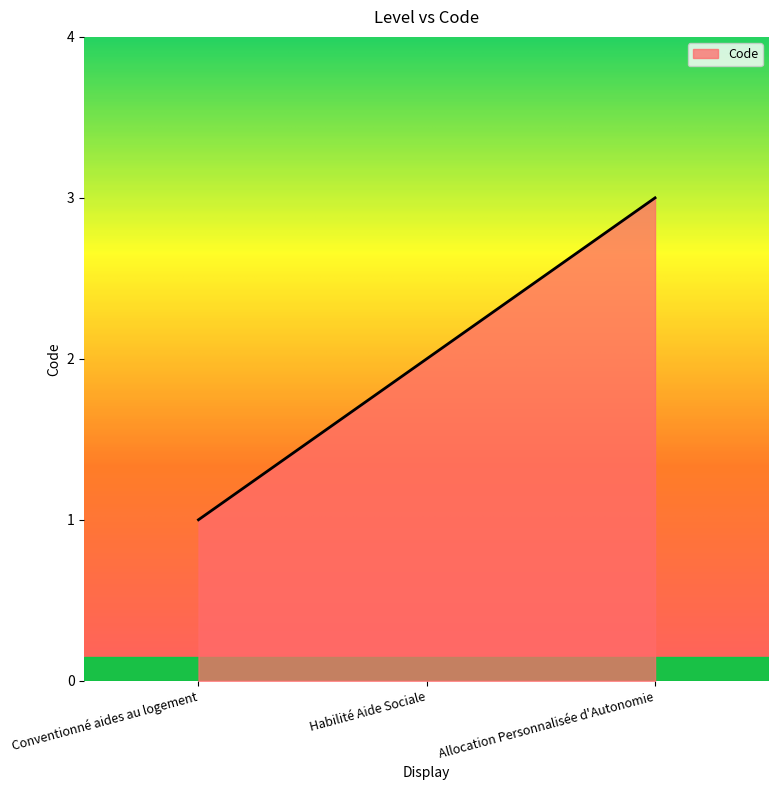

What is the difference between the maximum and minimum values?

2